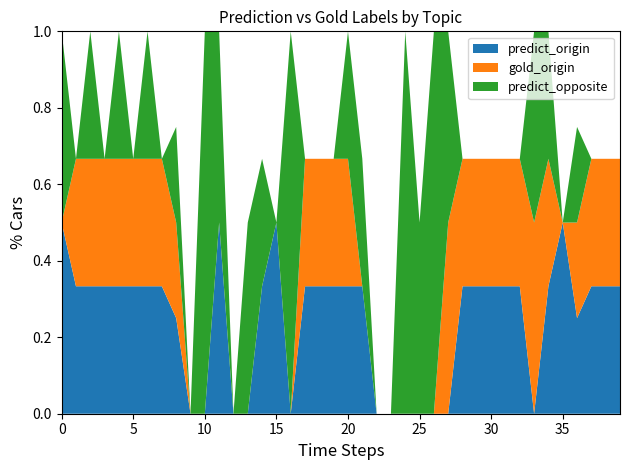

What is the maximum value for predict_origin?

0.5